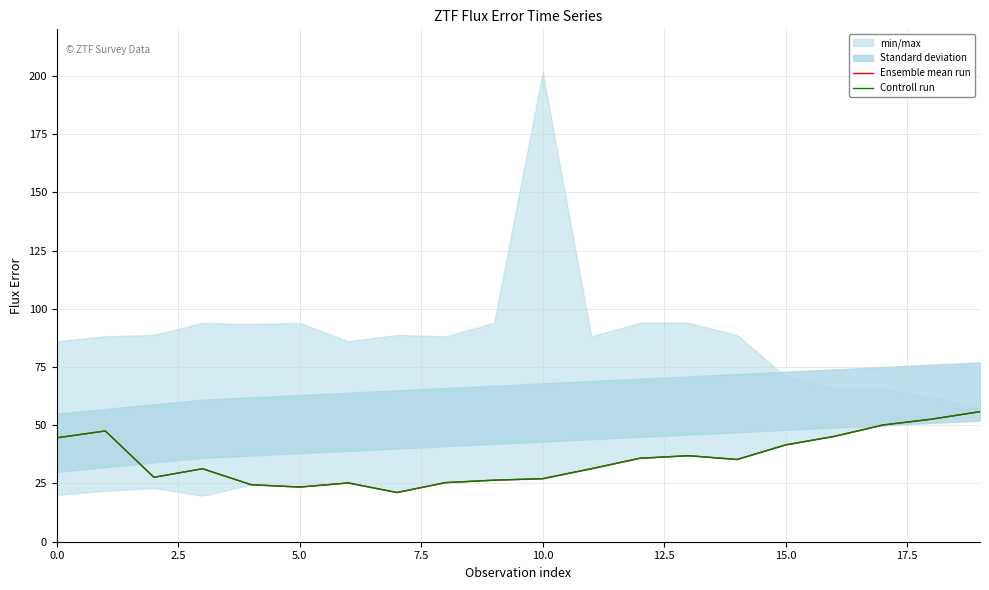

The value of Controll run at 5.0 is 10.3. True or false?

False